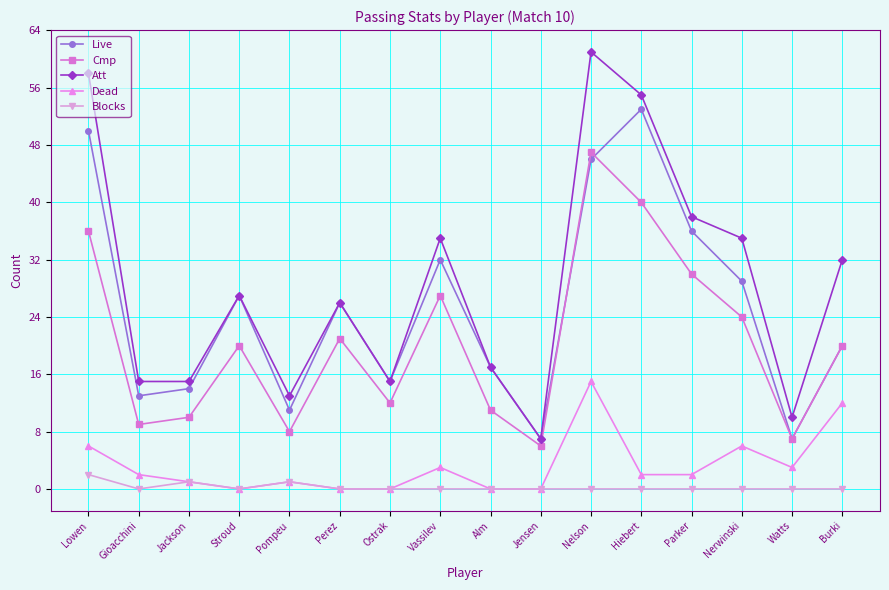

How many lines are shown in the chart?

5